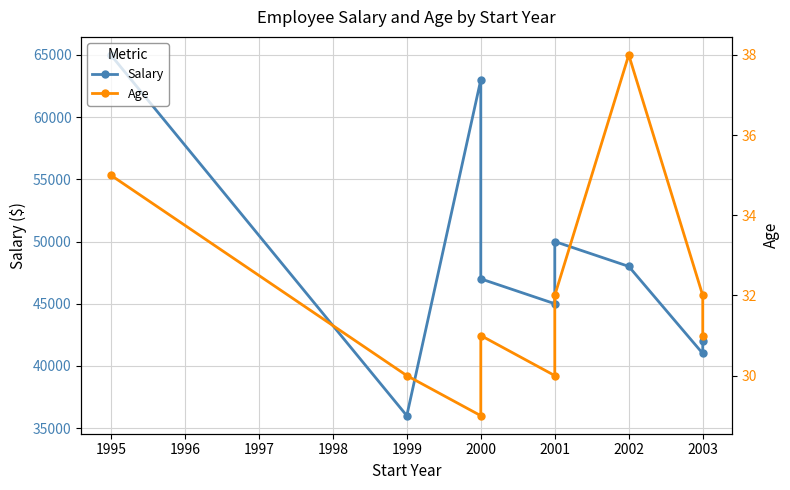

True or false: Age and Salary cross at least once.

False